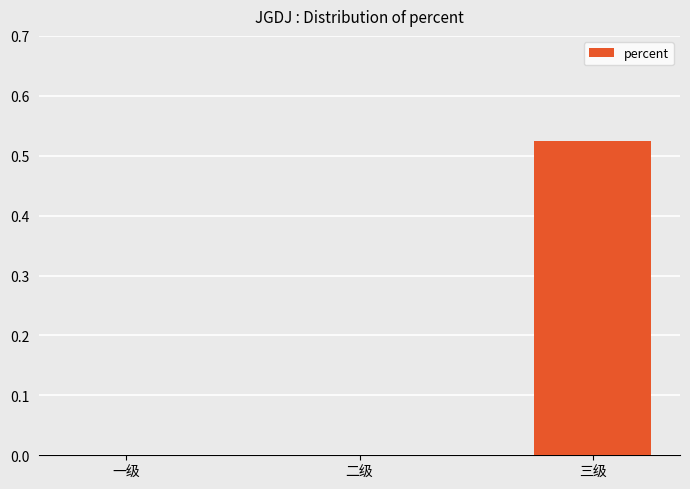

The value at 一级 is -0.2. True or false?

False